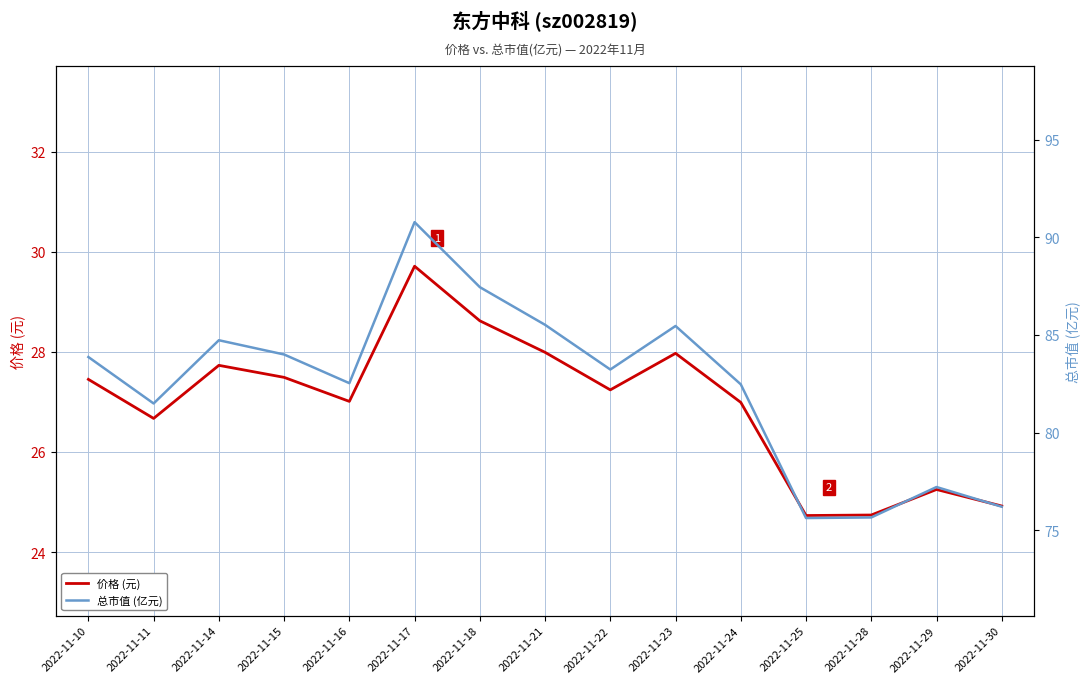

What is the smallest value displayed?

24.7